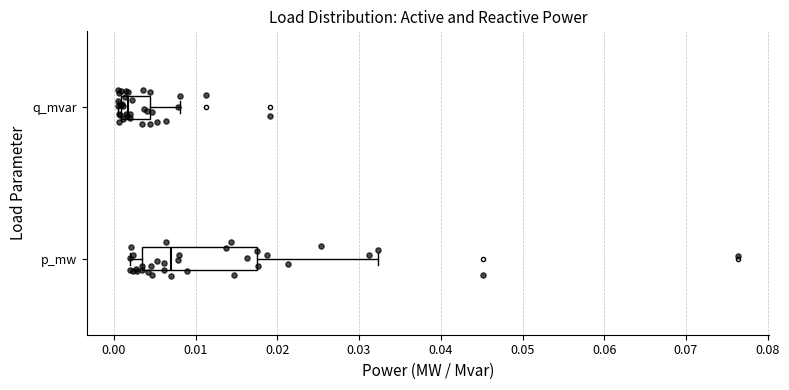

Where does the right whisker of the box for q_mvar end on the x-axis? The values are not printed on the chart, so give them approximately, as read against the axis.

0.008